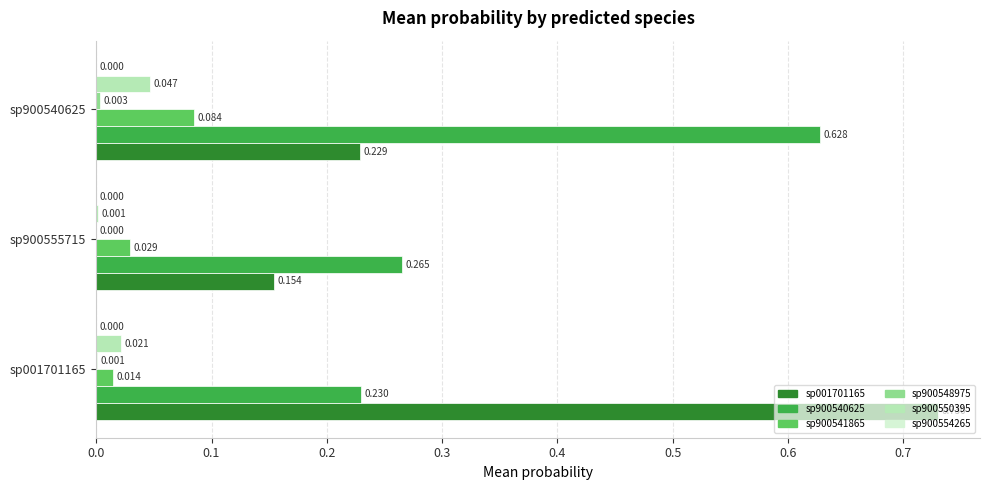

How many distinct data groups are displayed?

6